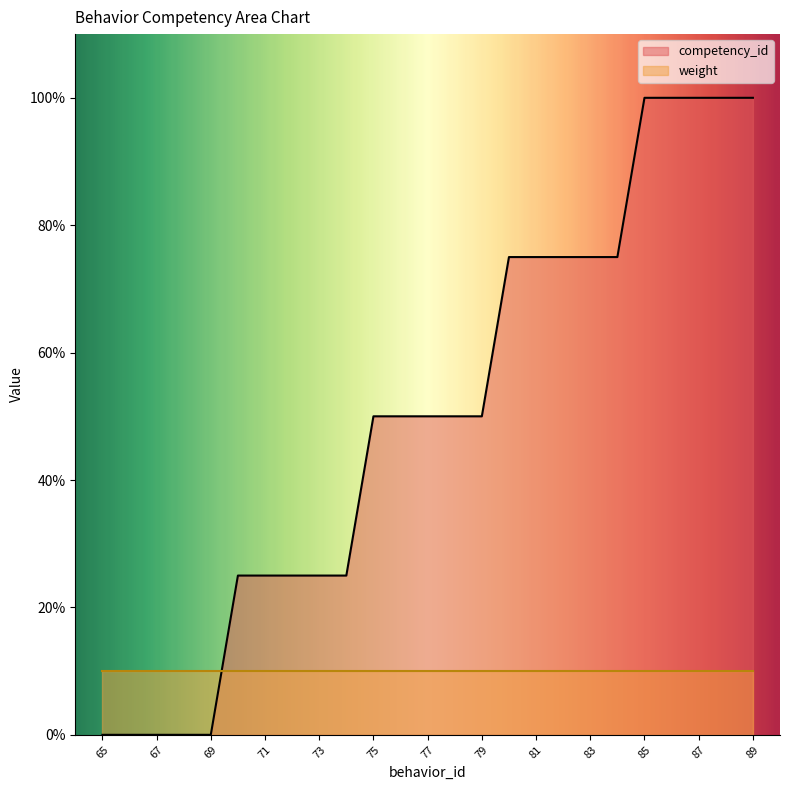

The competency_id series shows 47 at 83. True or false?

False